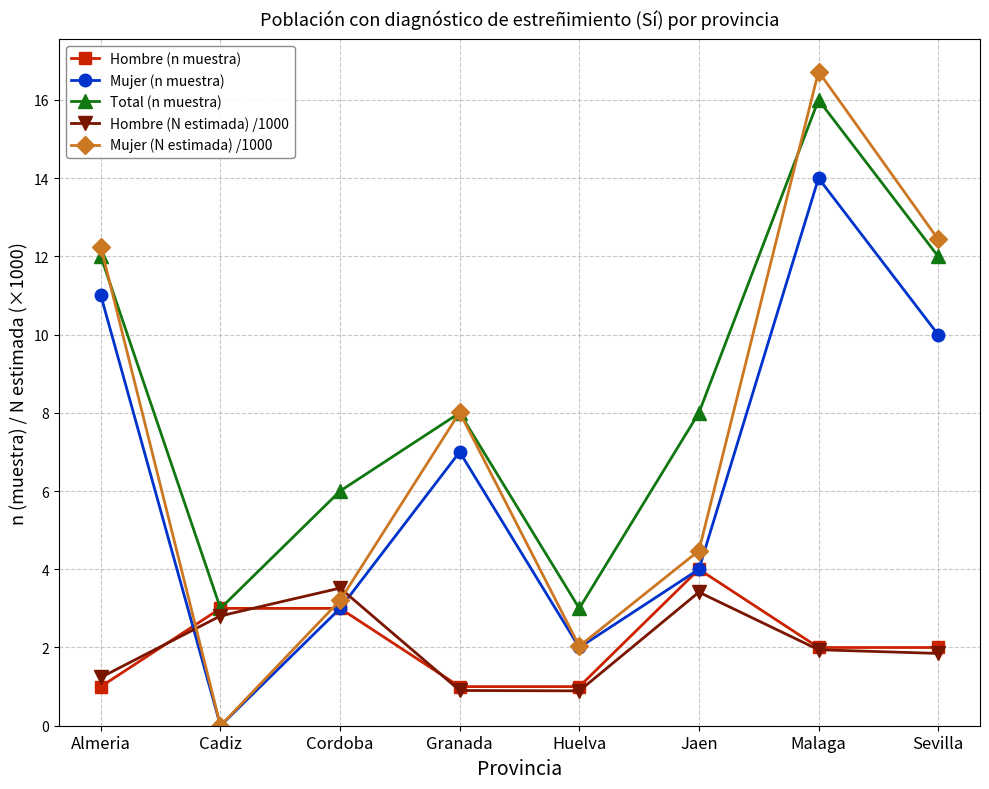

Which category has the highest value across all series?

Malaga